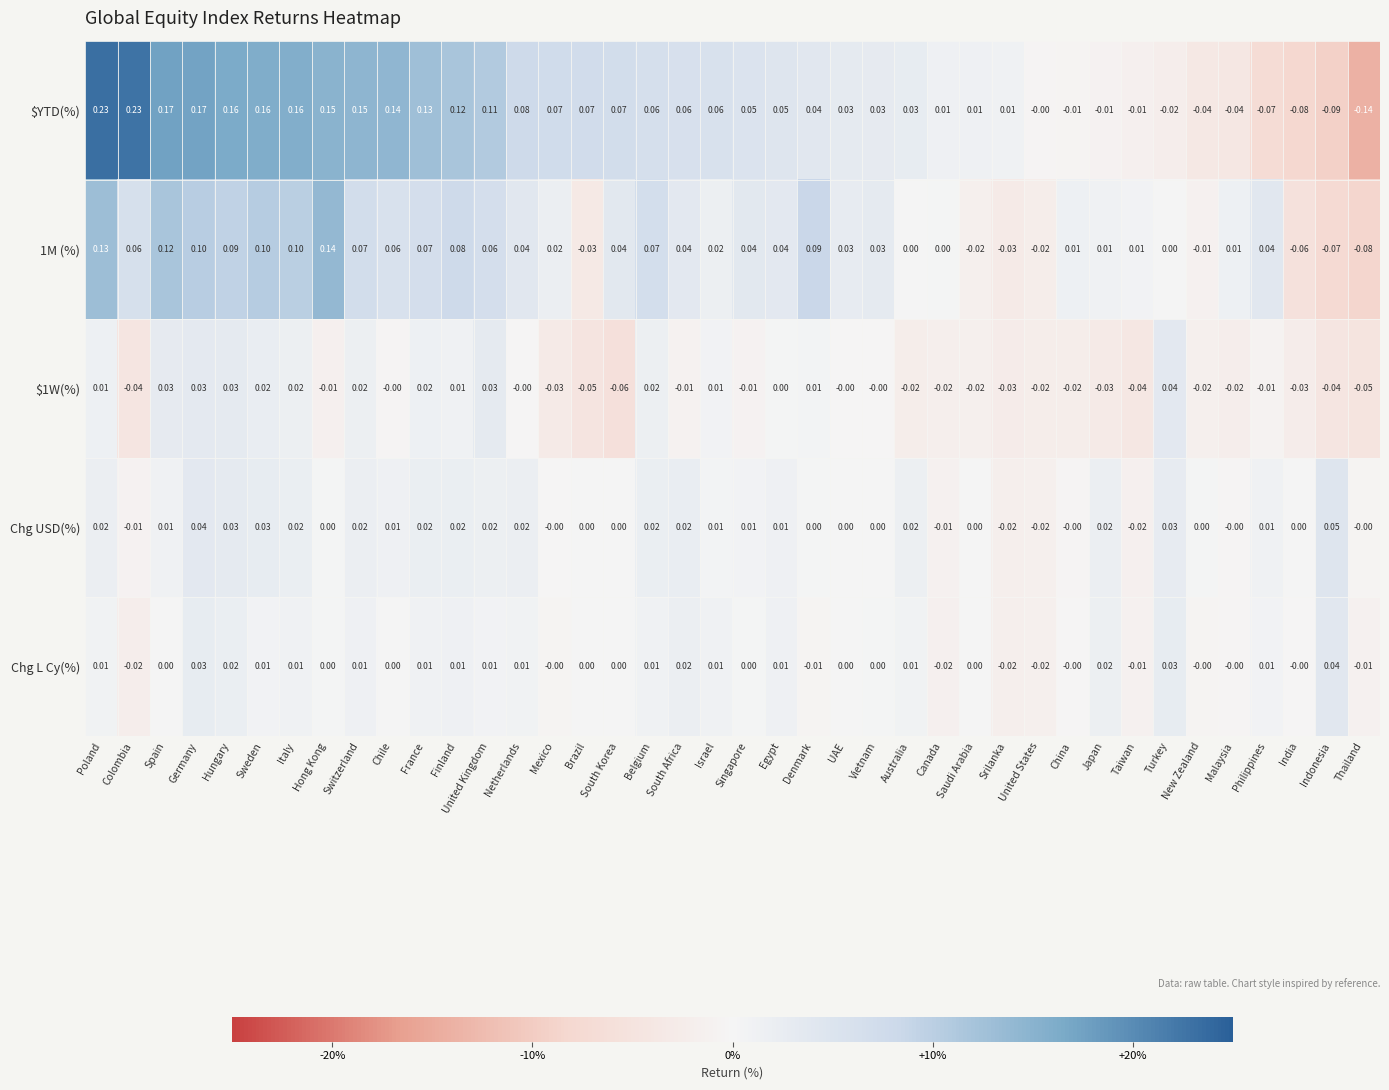

Which series changed the most between South Korea and Denmark?

$1W(%)